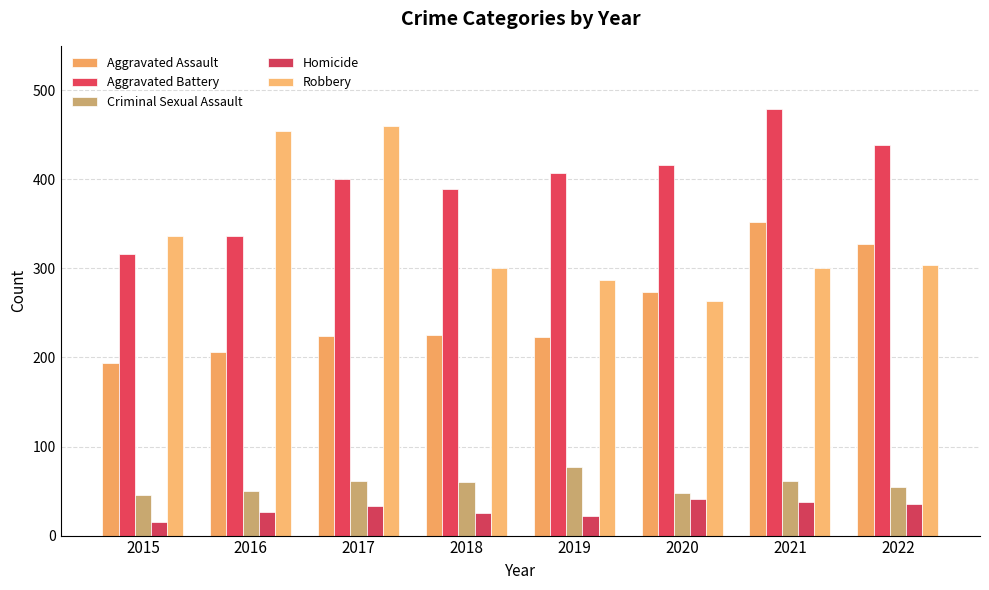

Count the number of data series in this chart.

5